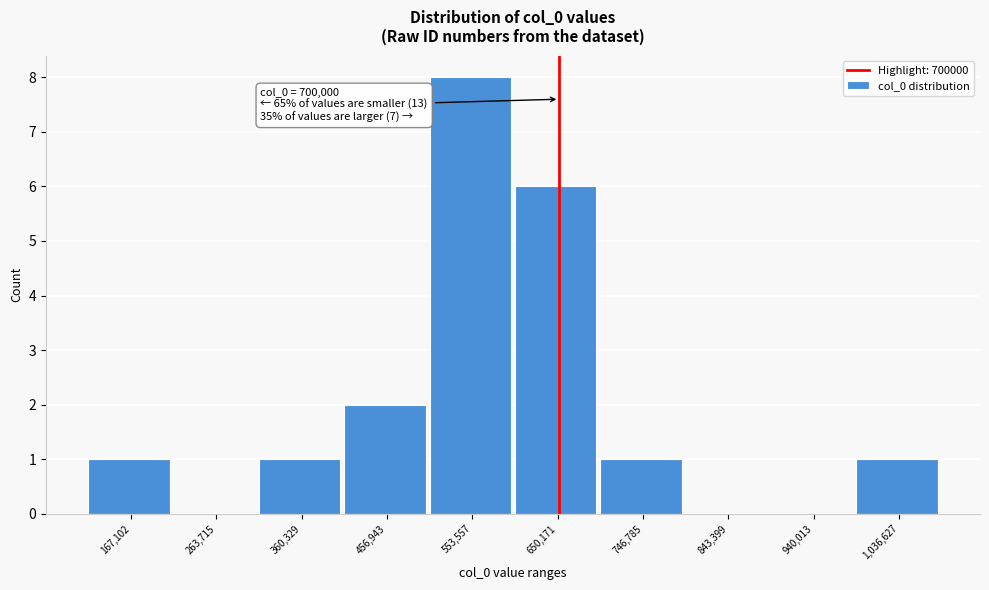

Reading left to right, extract all data points from this chart.

167,102=1	263,715=0	360,329=1	456,943=2	553,557=8	650,171=6	746,785=1	843,399=0	940,013=0	1,036,627=1